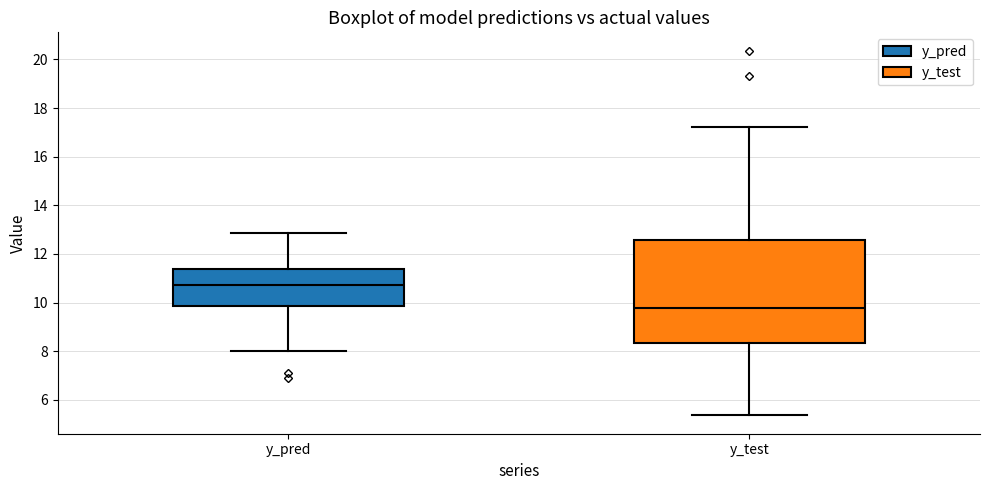

Which box has the lowest median line?

y_test